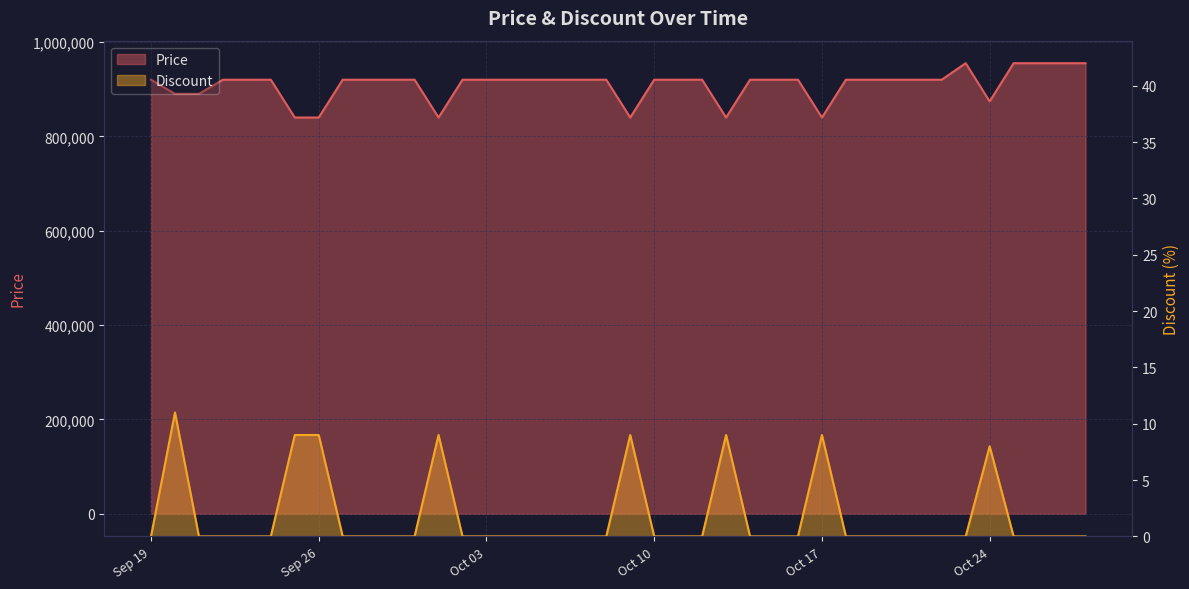

What is the label of the 21st point from the right?

2023-10-08